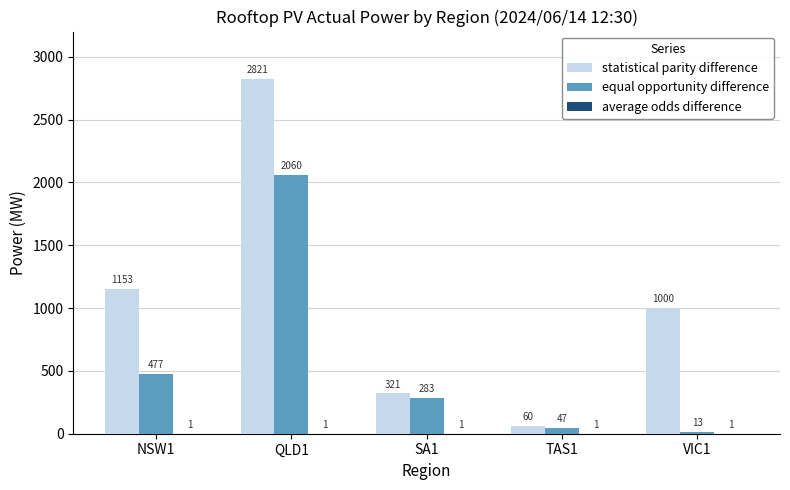

What is the label of the 3rd bar from the left?

SA1